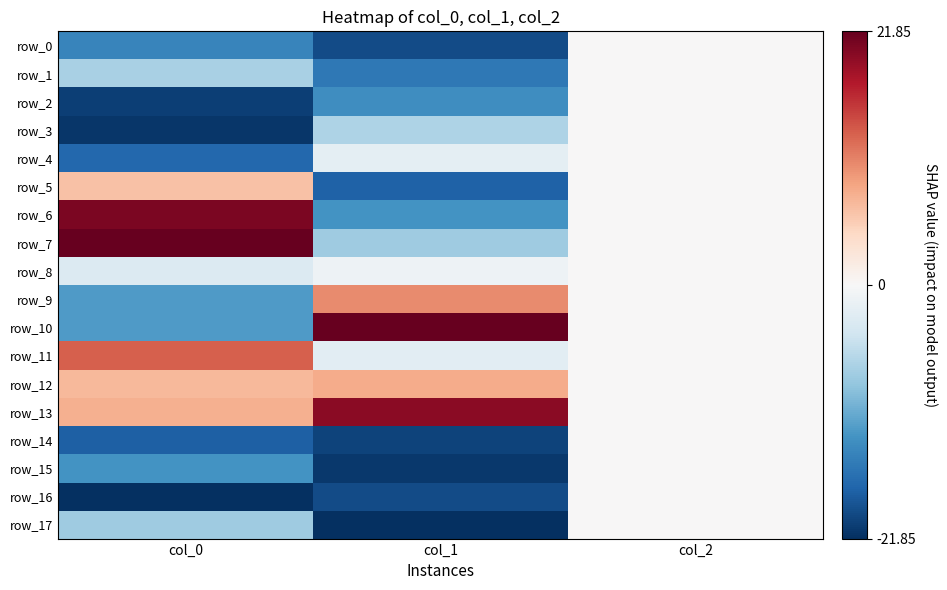

The row_12 series shows 3.7 at col_2. True or false?

False